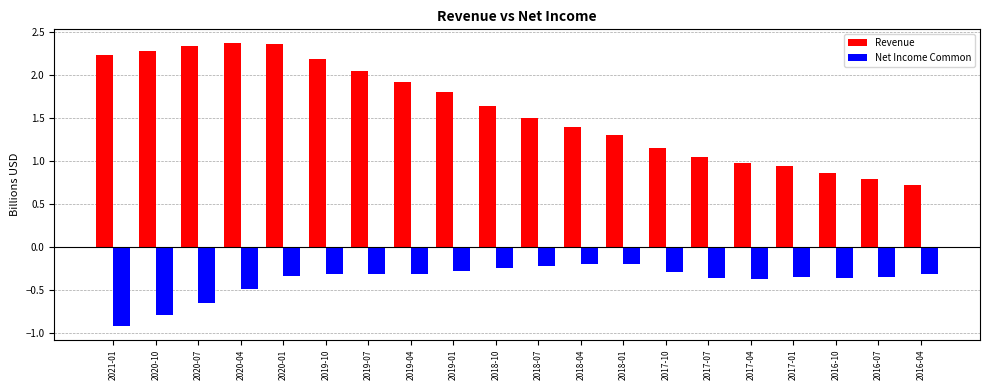

The Net Income Common series shows -0.3 at 2017-01. True or false?

True